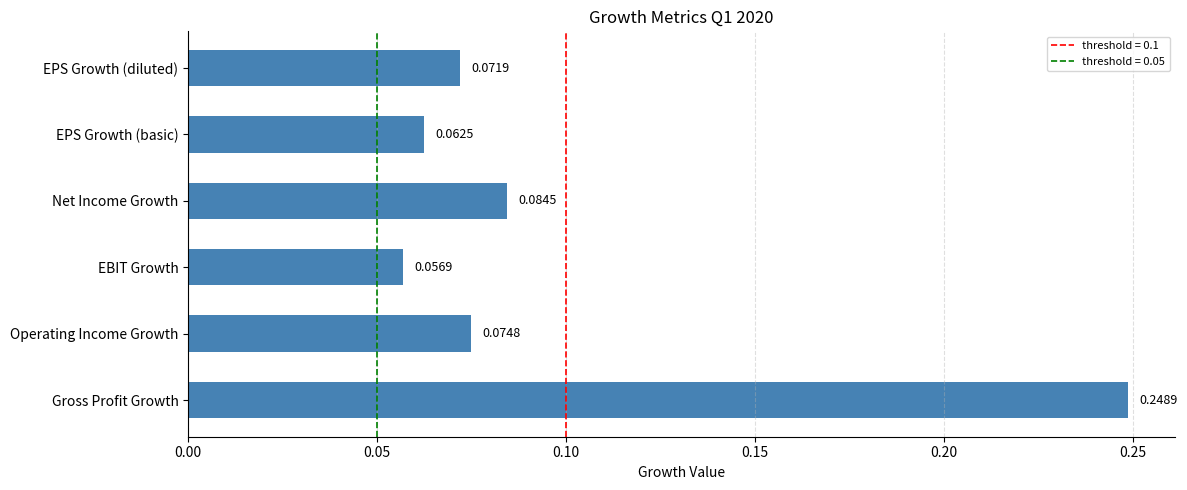

Which category has the highest value across all series?

Gross Profit Growth